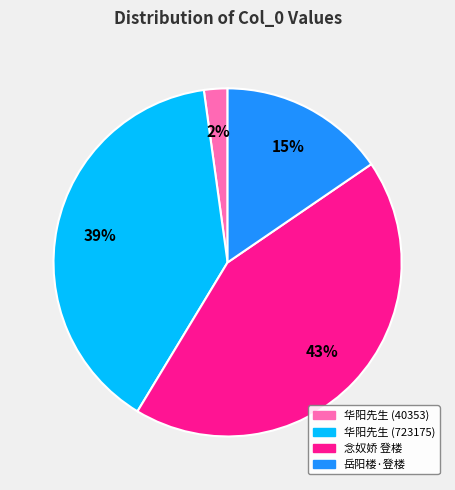

Which slice is the smallest?

华阳先生 (40353)